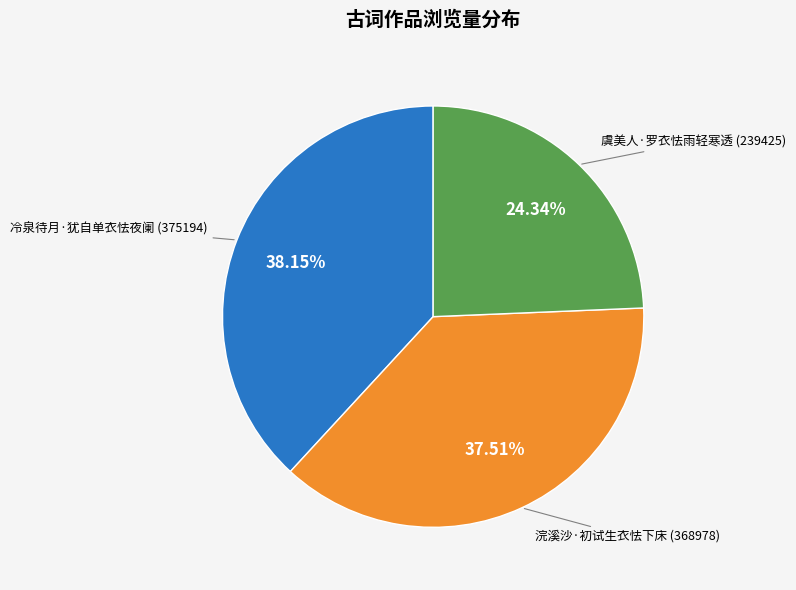

Does any single category account for the majority?

No